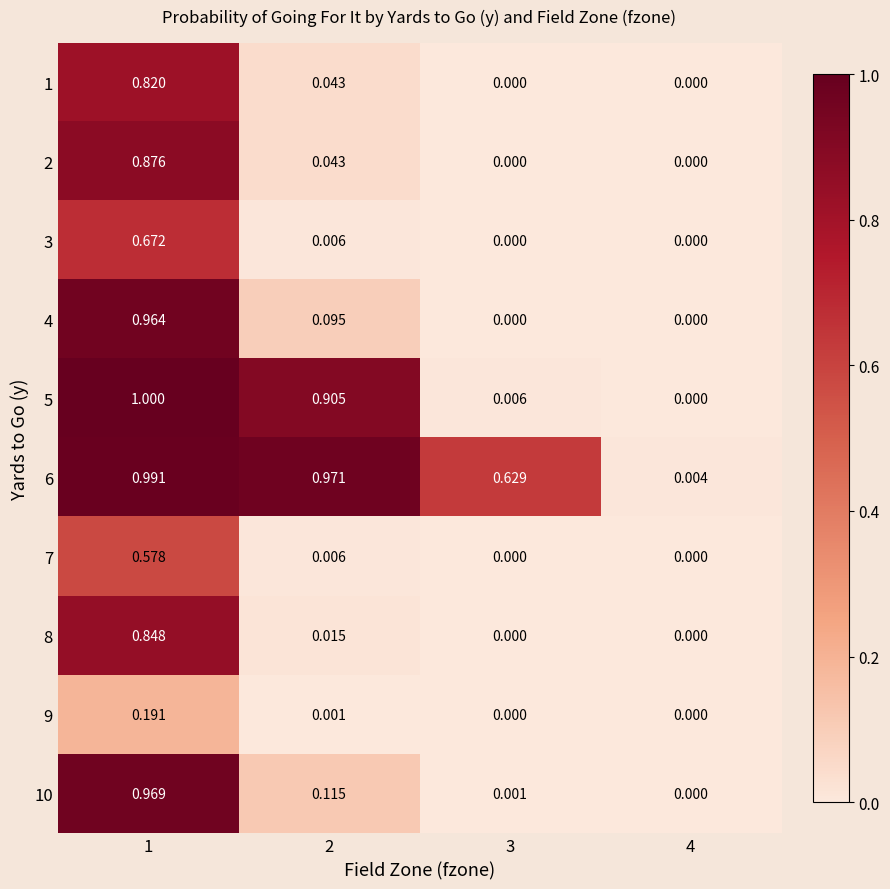

Between 1 and 4, which series saw the biggest shift?

5